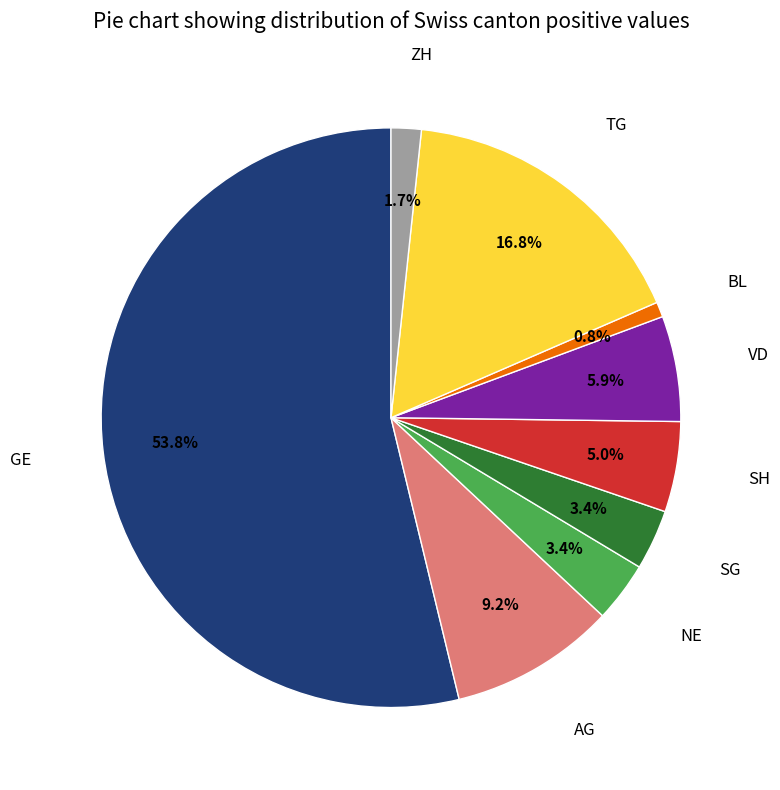

Between NE and BL, which is larger?

NE